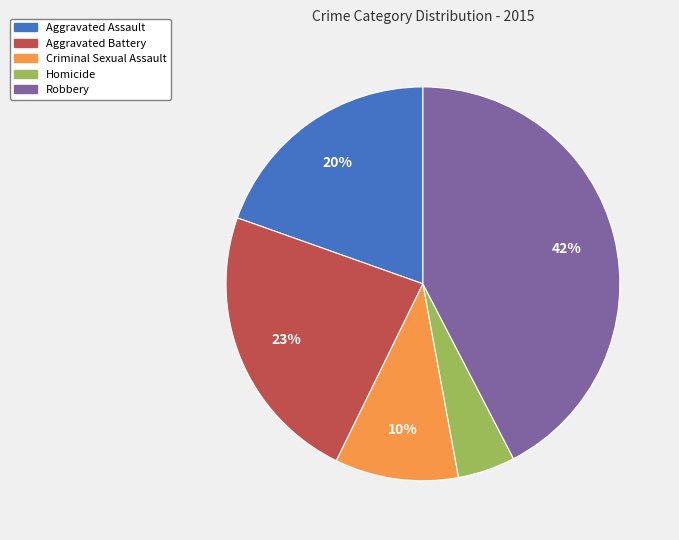

To the nearest percent, what percentage of the pie is Criminal Sexual Assault?

10%